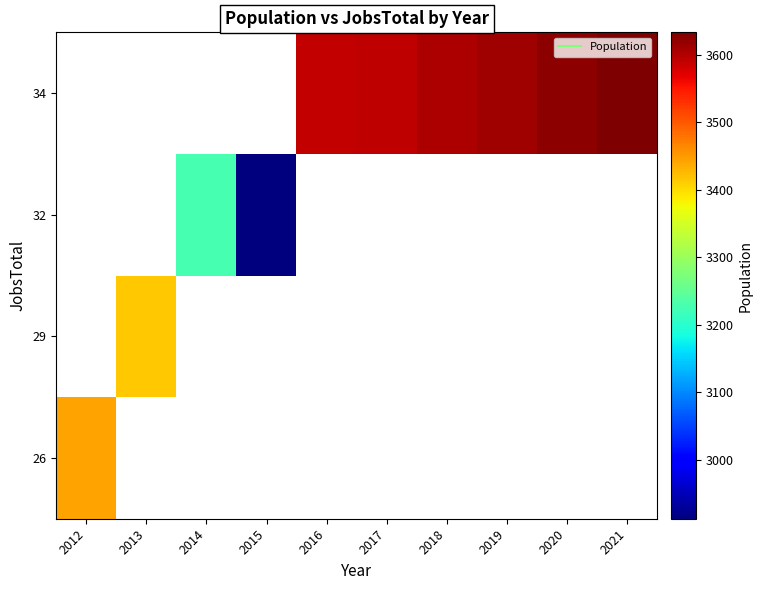

At how many categories does at least one series exceed 3292?

8